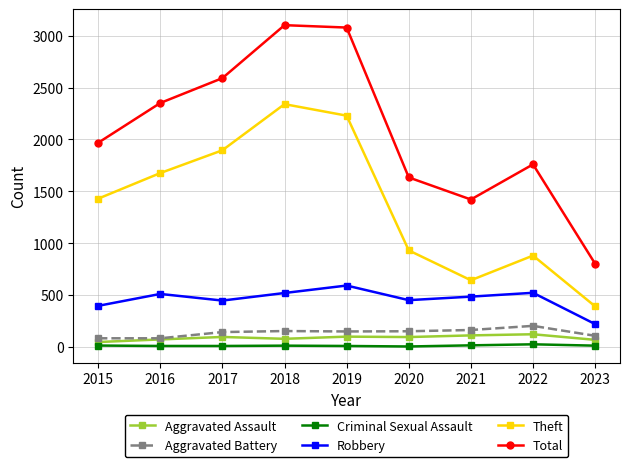

Which series has the widest spread of values?

Total